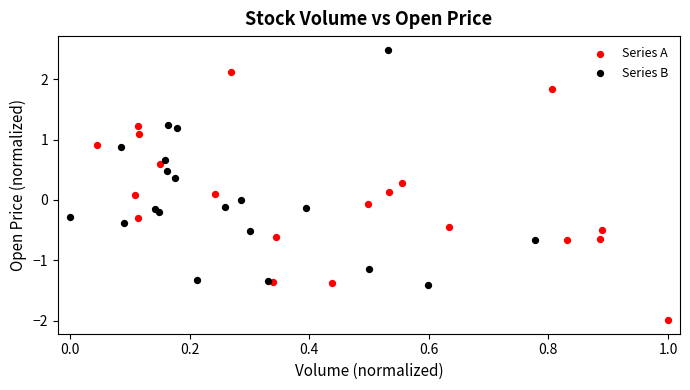

Which series reaches the maximum Y coordinate?

Series B